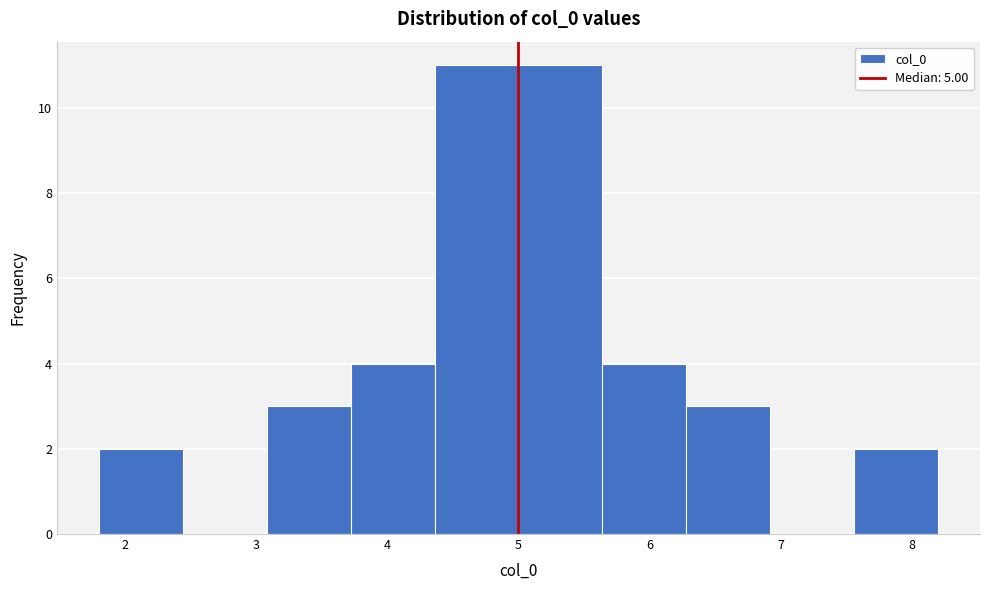

Reading left to right, transcribe this chart: for each bar, give the range it covers on the x-axis and its height. Neither the bar edges nor the heights are printed on the chart, so give them approximately, as read against the axes.

1.8 to 2.4: 2
2.4 to 3.1: 0
3.1 to 3.7: 3
3.7 to 4.4: 4
4.4 to 5.0: 11
5.0 to 5.6: 11
5.6 to 6.3: 4
6.3 to 6.9: 3
6.9 to 7.6: 0
7.6 to 8.2: 2